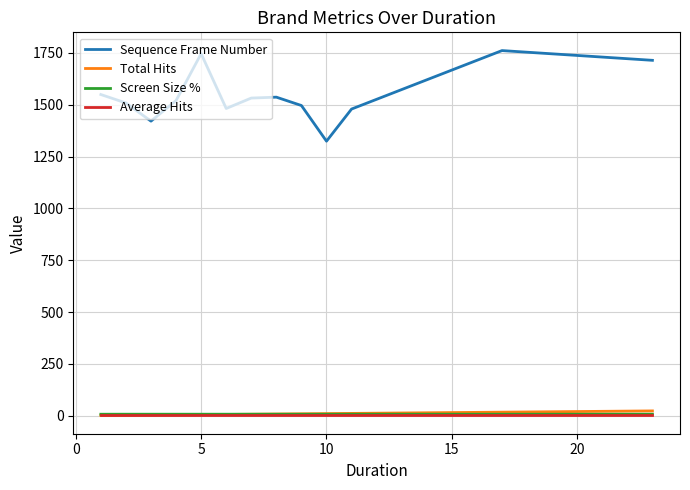

Which series has the largest range (max minus min)?

Sequence Frame Number